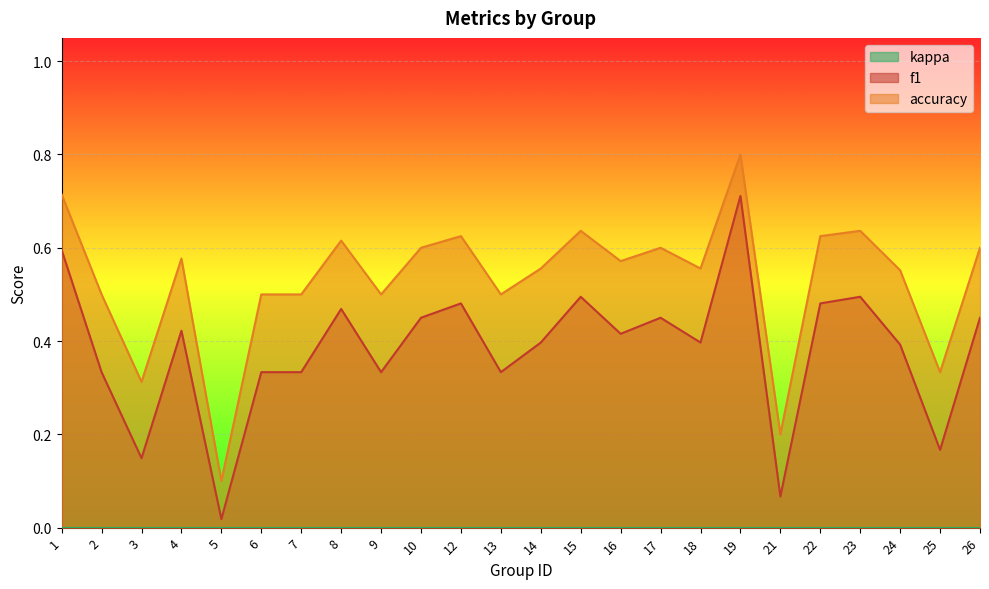

What is the difference between the maximum and second lowest values in the accuracy series?

0.6